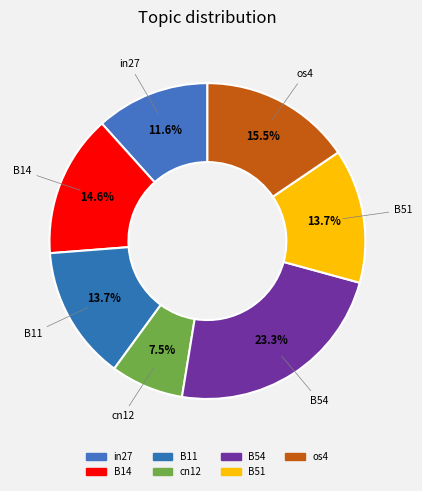

The os4 slice represents 8% of the pie. True or false?

False